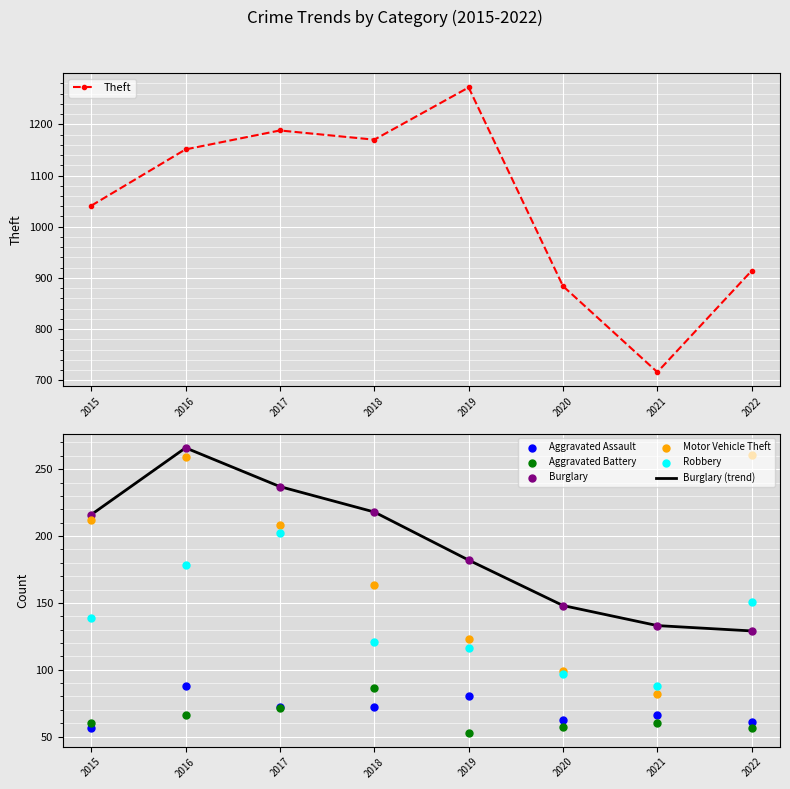

Which series has the largest total across all categories?

Theft